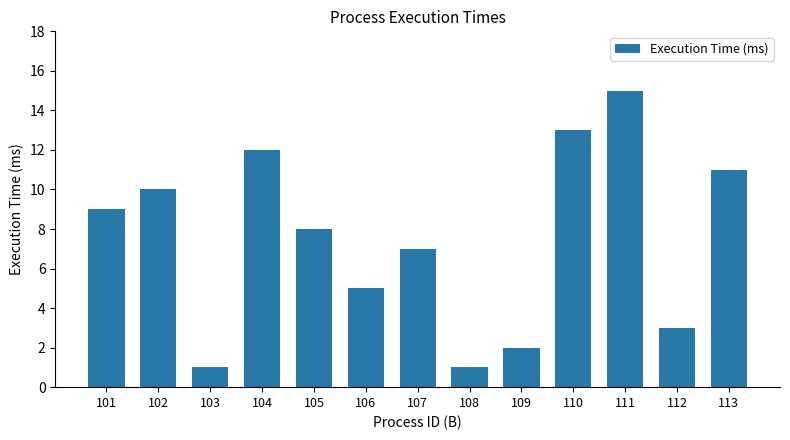

How many data points are less than 8?

6